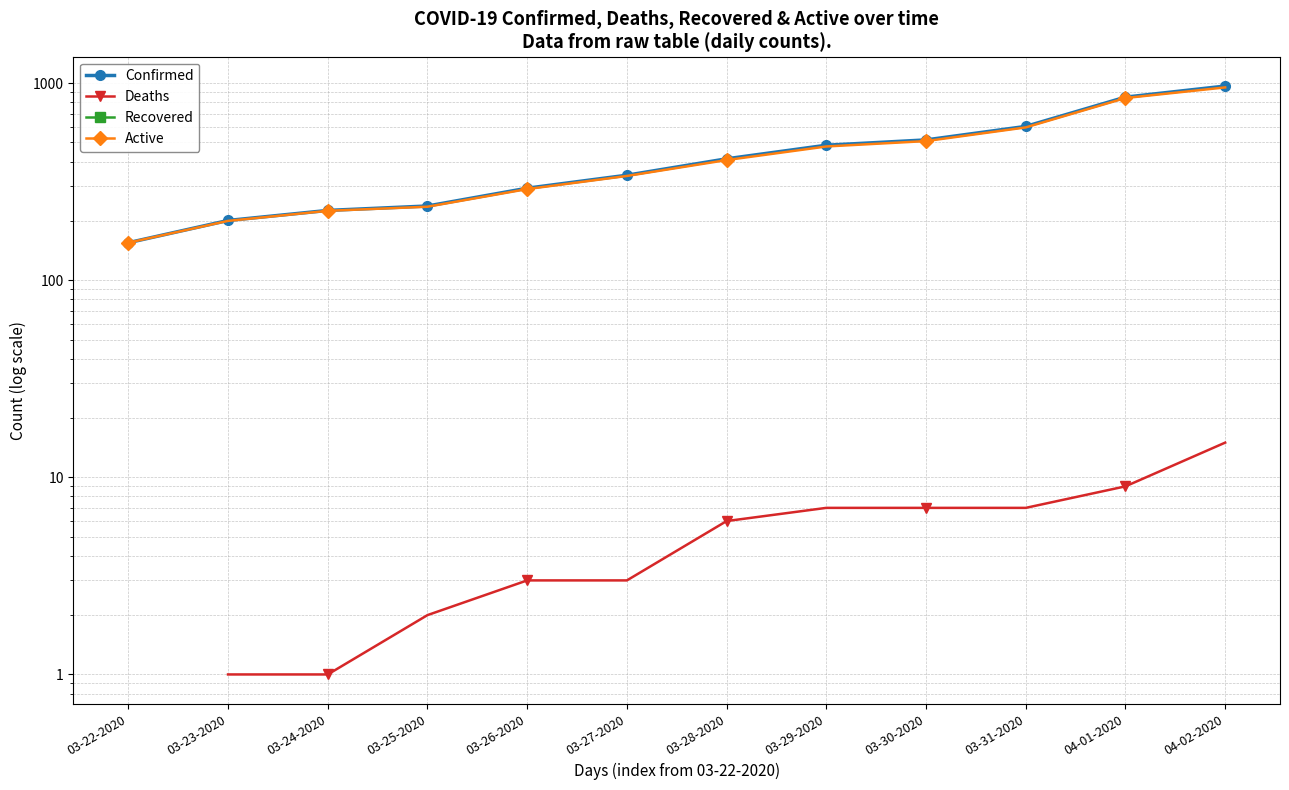

True or false: Active and Recovered cross at least once.

False